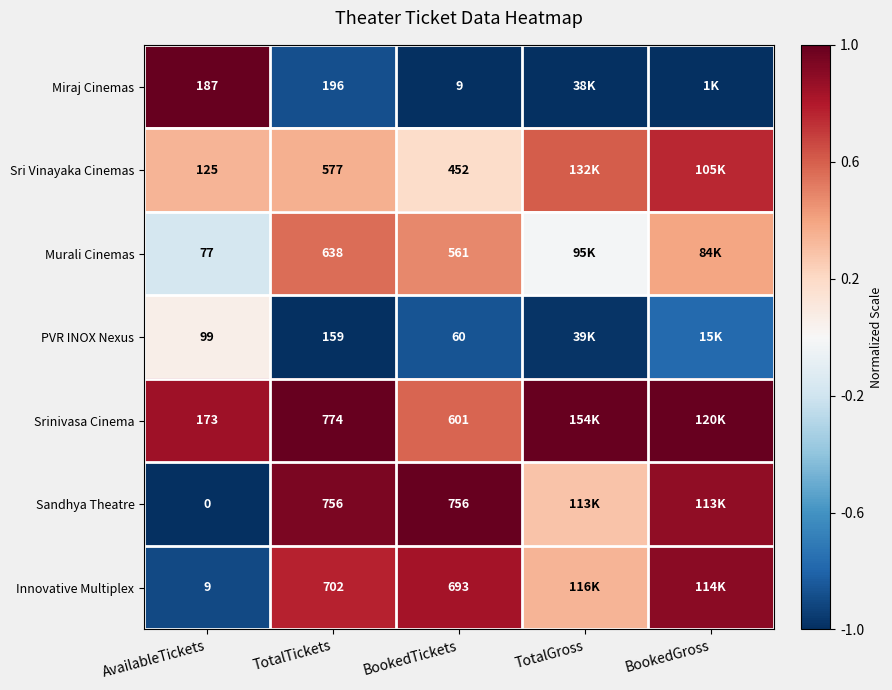

Rank the series at AvailableTickets from lowest to highest value.

Sandhya Theatre, Innovative Multiplex, Murali Cinemas, PVR INOX Nexus, Sri Vinayaka Cinemas, Srinivasa Cinema, Miraj Cinemas